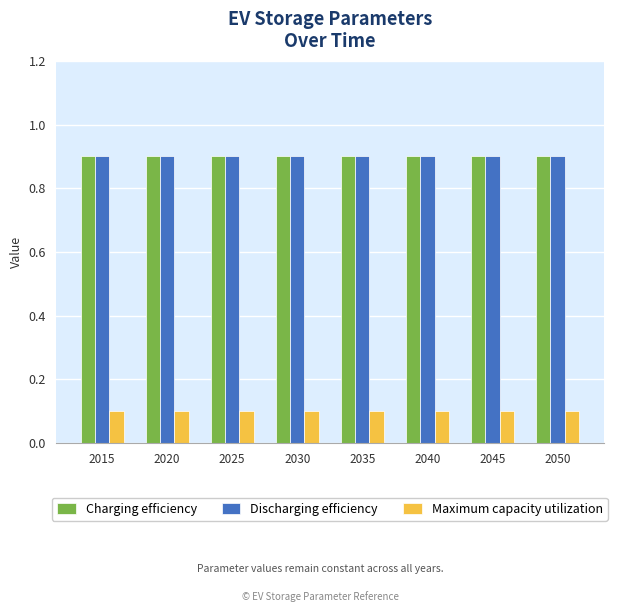

Is the value of Discharging efficiency at 2050 greater than the value of Maximum capacity utilization at 2025?

Yes